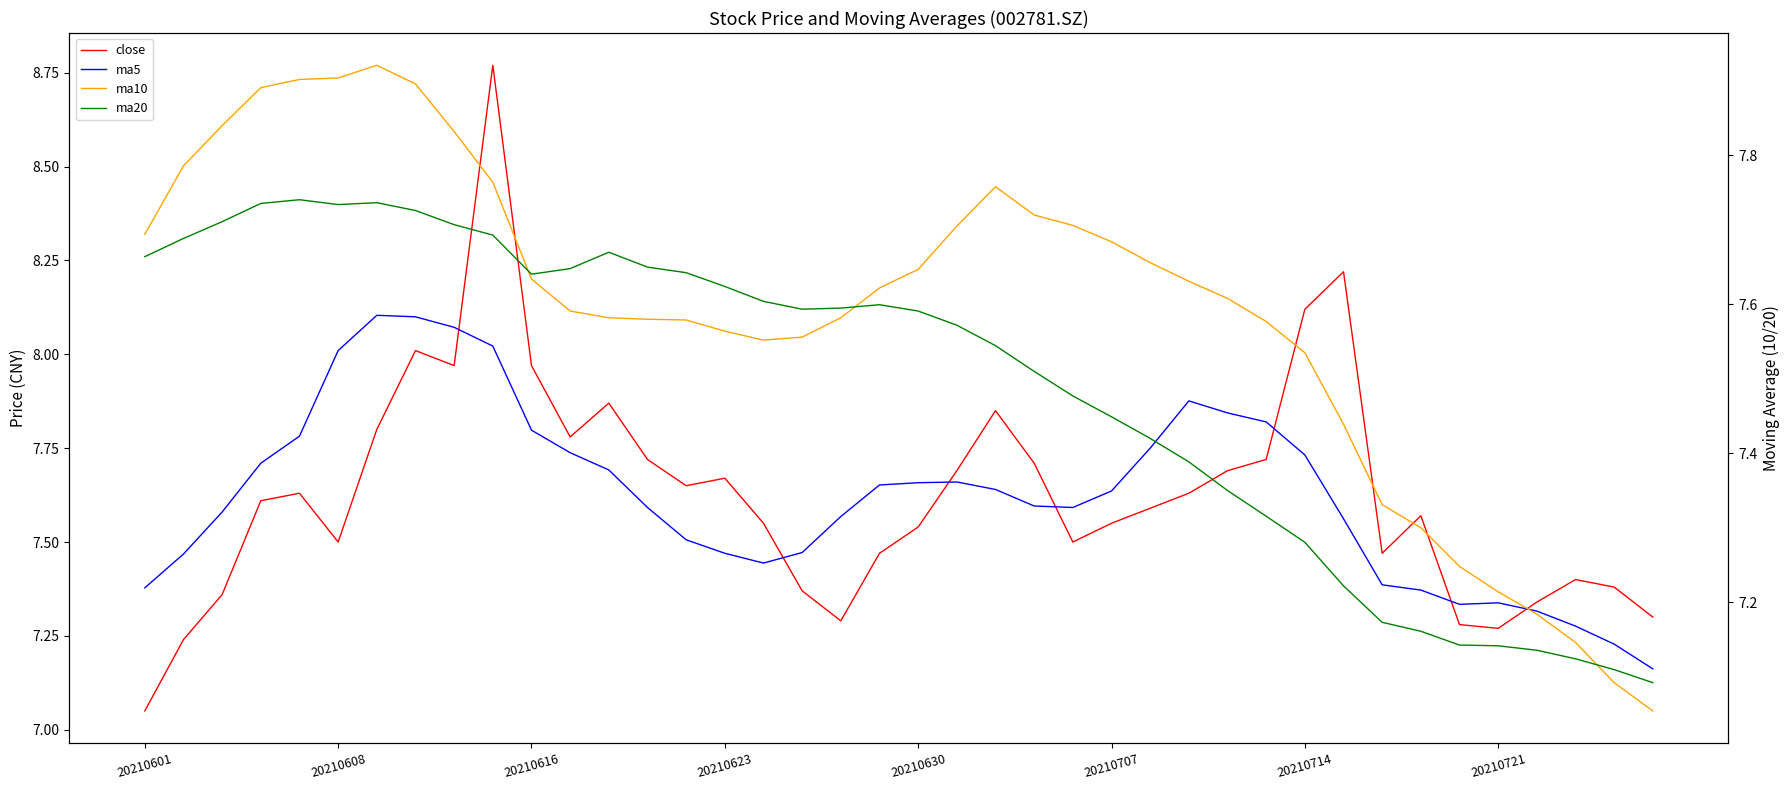

Count the number of data series in this chart.

4